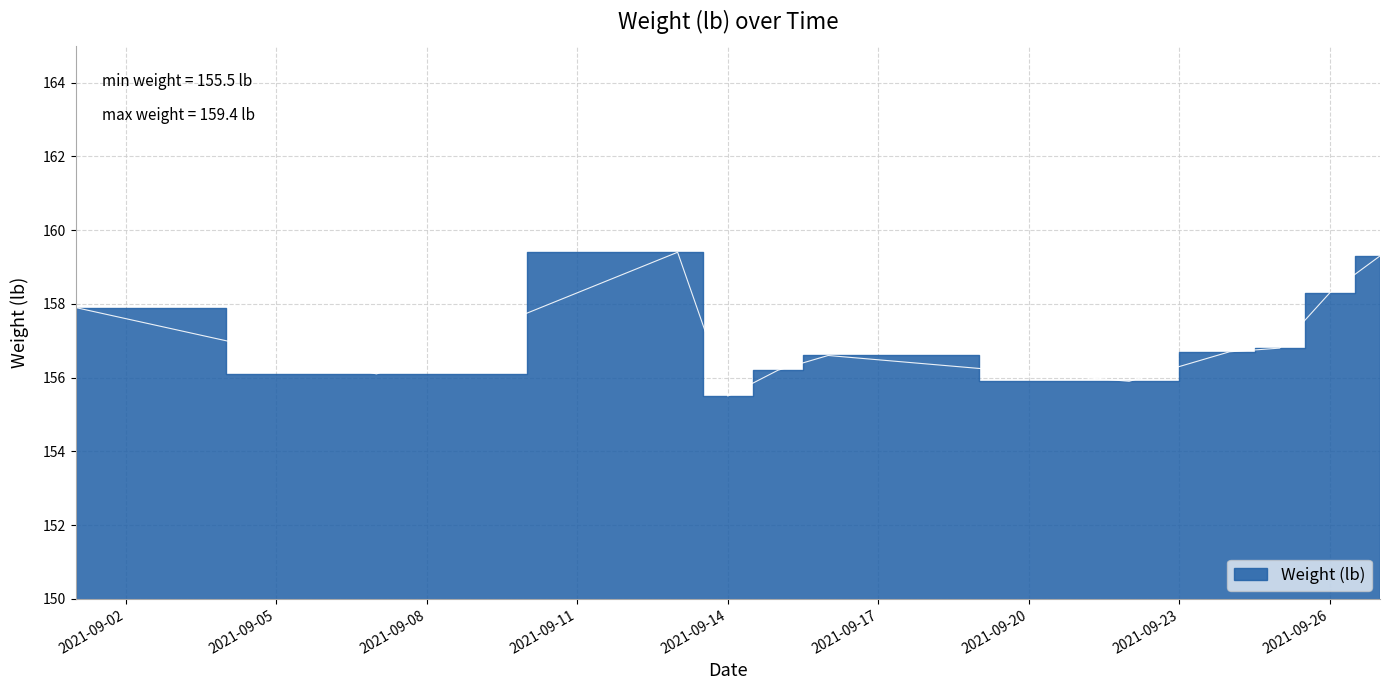

What is the sum of all values?

1728.7